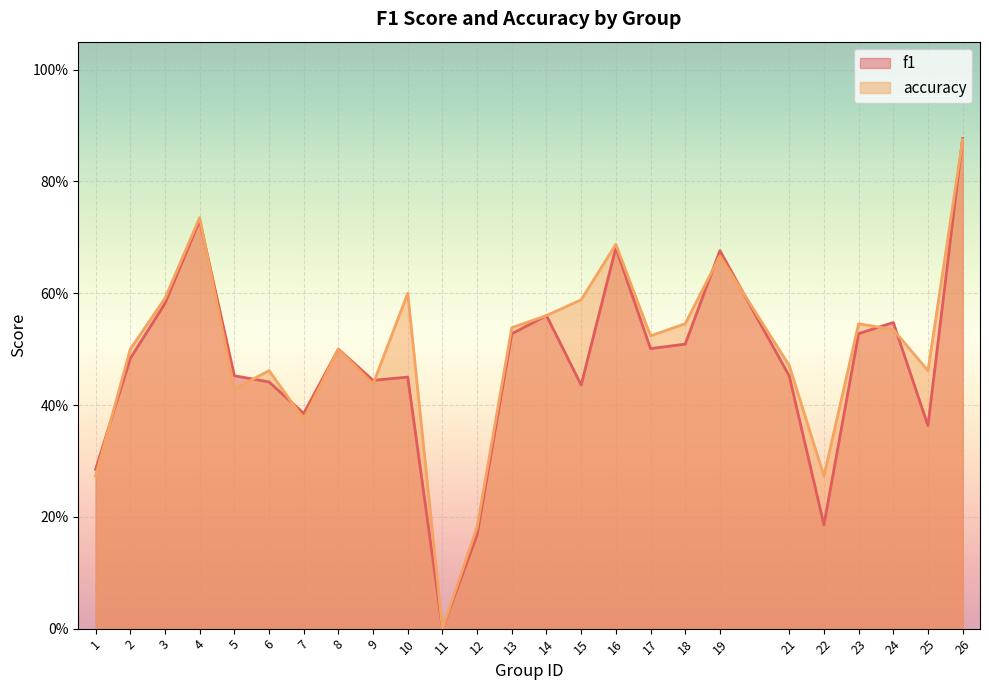

Reading left to right, extract all data points from this chart.

f1: 1=0.3	2=0.5	3=0.6	4=0.7	5=0.5	6=0.4	7=0.4	8=0.5	9=0.4	10=0.5	11=0.0	12=0.2	13=0.5	14=0.6	15=0.4	16=0.7	17=0.5	18=0.5	19=0.7	21=0.5	22=0.2	23=0.5	24=0.5	25=0.4	26=0.9
accuracy: 1=0.3	2=0.5	3=0.6	4=0.7	5=0.4	6=0.5	7=0.4	8=0.5	9=0.4	10=0.6	11=0.0	12=0.2	13=0.5	14=0.6	15=0.6	16=0.7	17=0.5	18=0.5	19=0.7	21=0.5	22=0.3	23=0.5	24=0.5	25=0.5	26=0.9